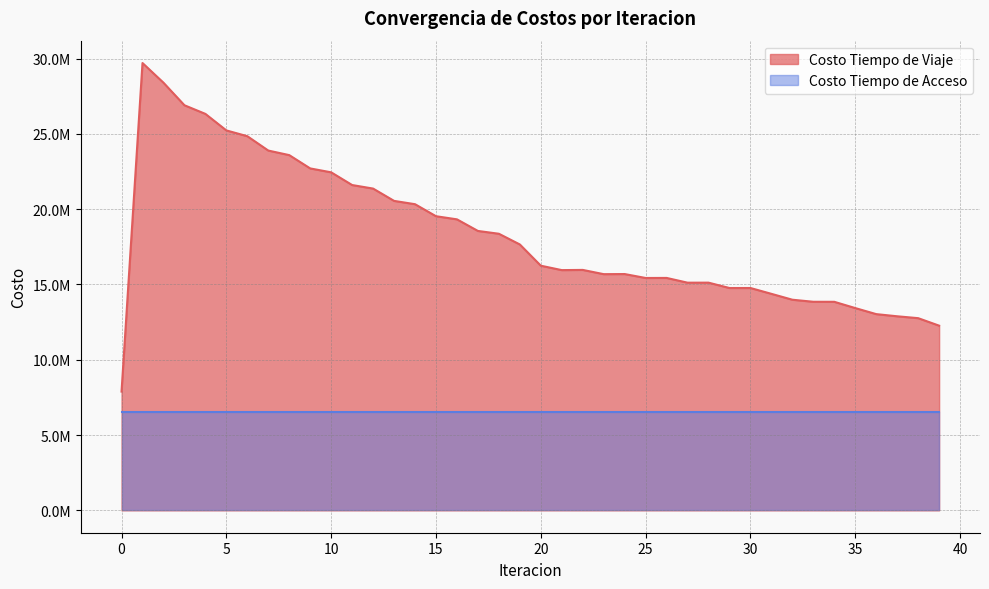

The chart shows a value of 12888213.6 at 37. True or false?

True